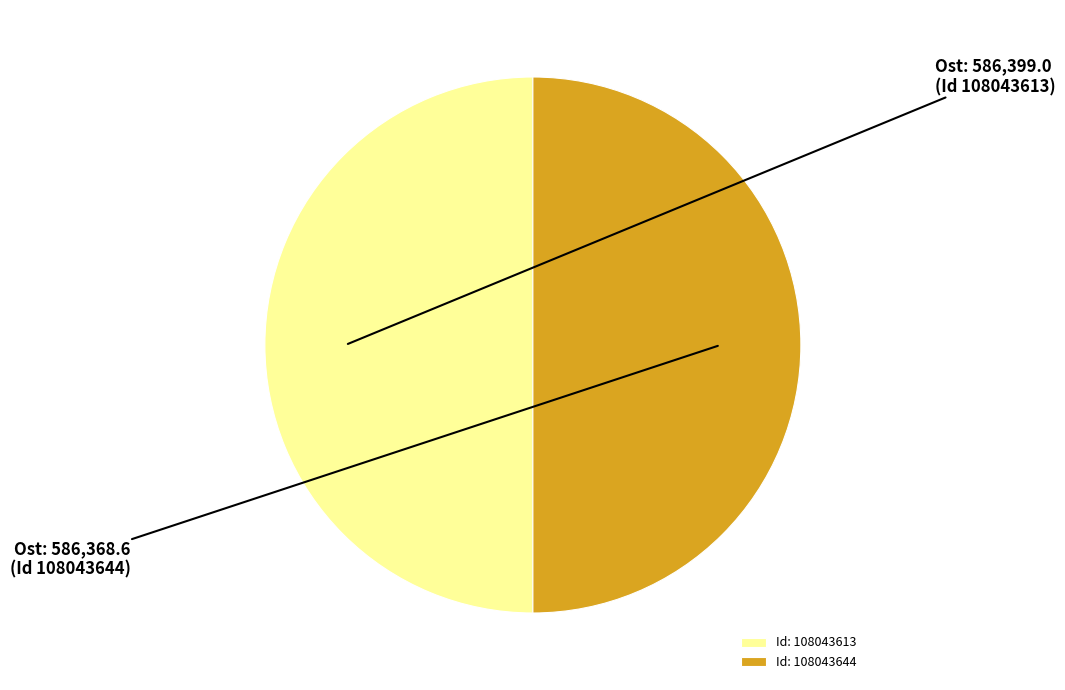

True or false: Id: 108043644 accounts for 50% of the total.

True